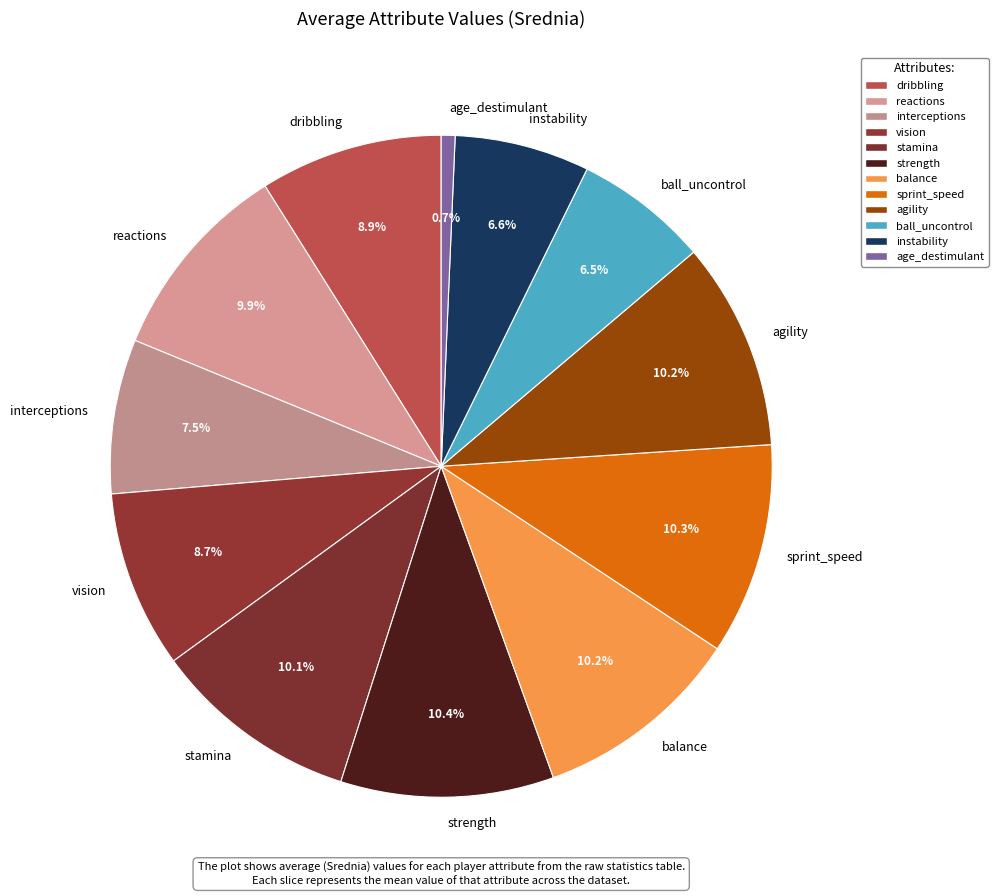

Is there any slice that represents more than half of the pie?

No